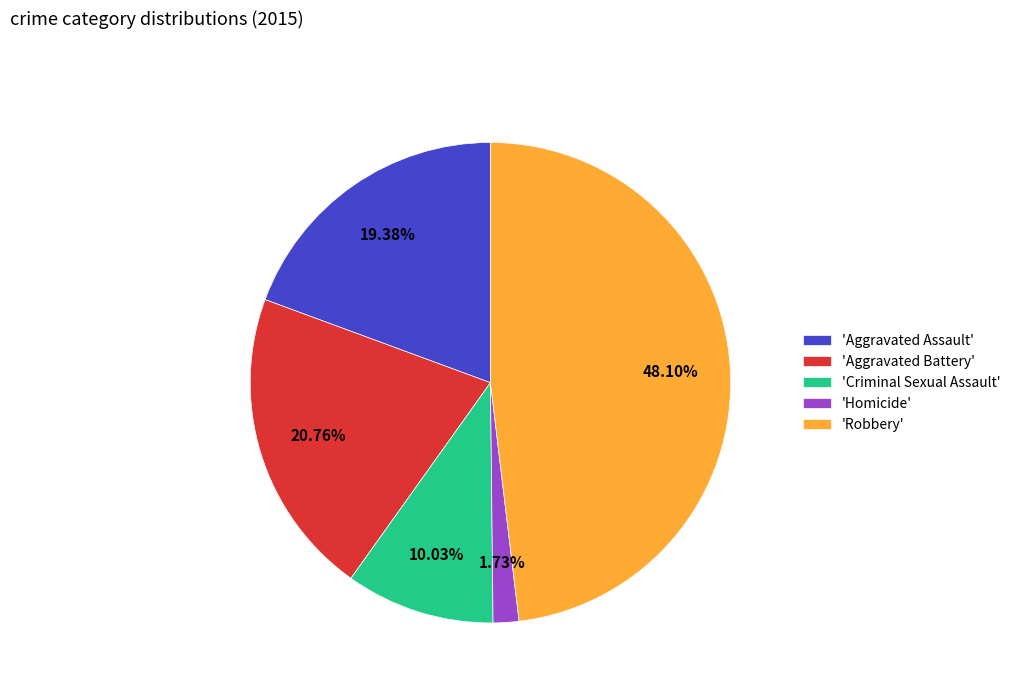

Is there any slice that represents more than half of the pie?

No